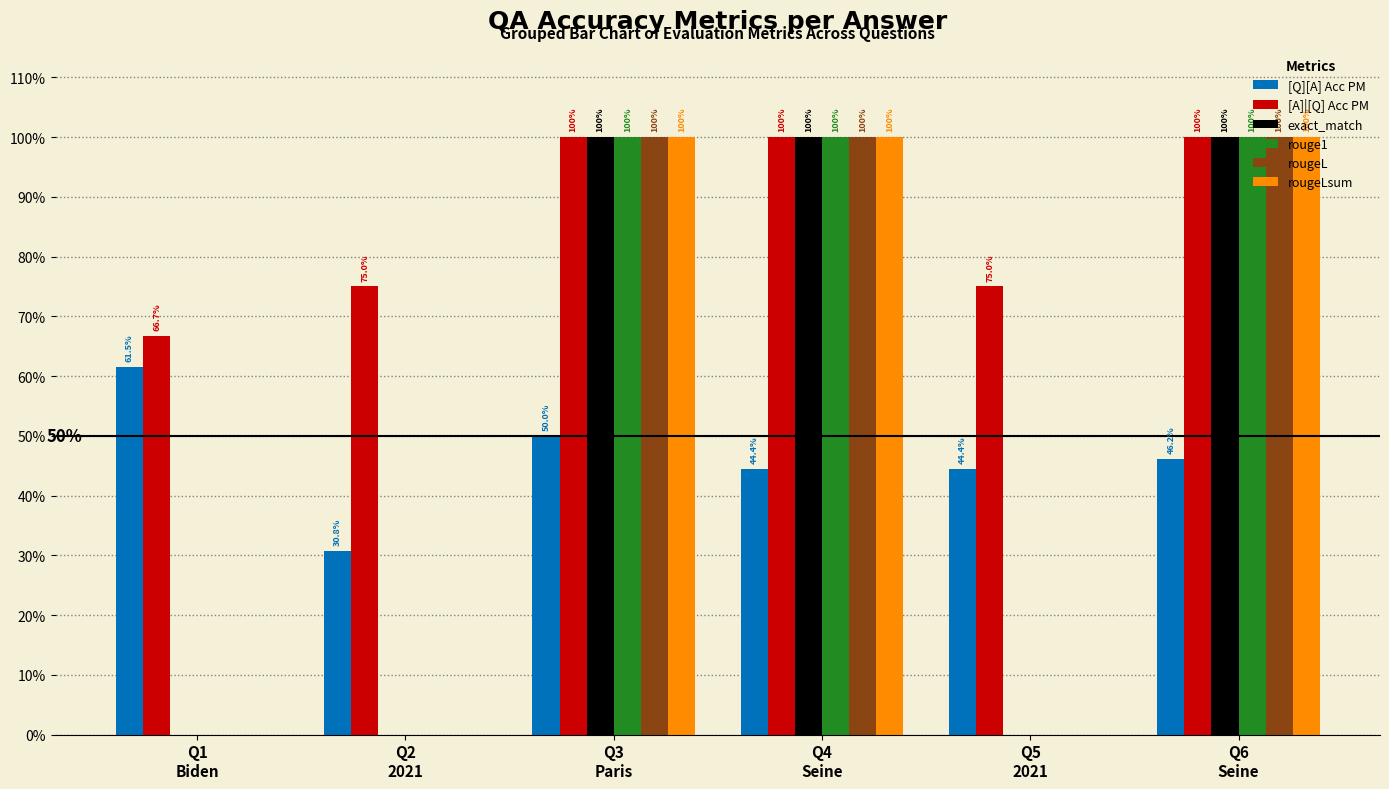

Are the bars horizontal?

No